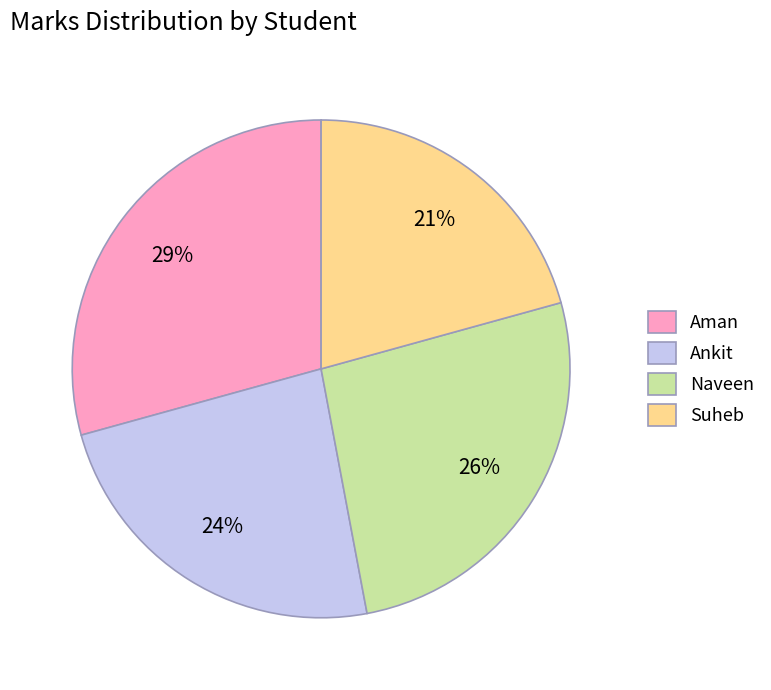

What percentage is the Naveen slice, to the nearest percent?

26%